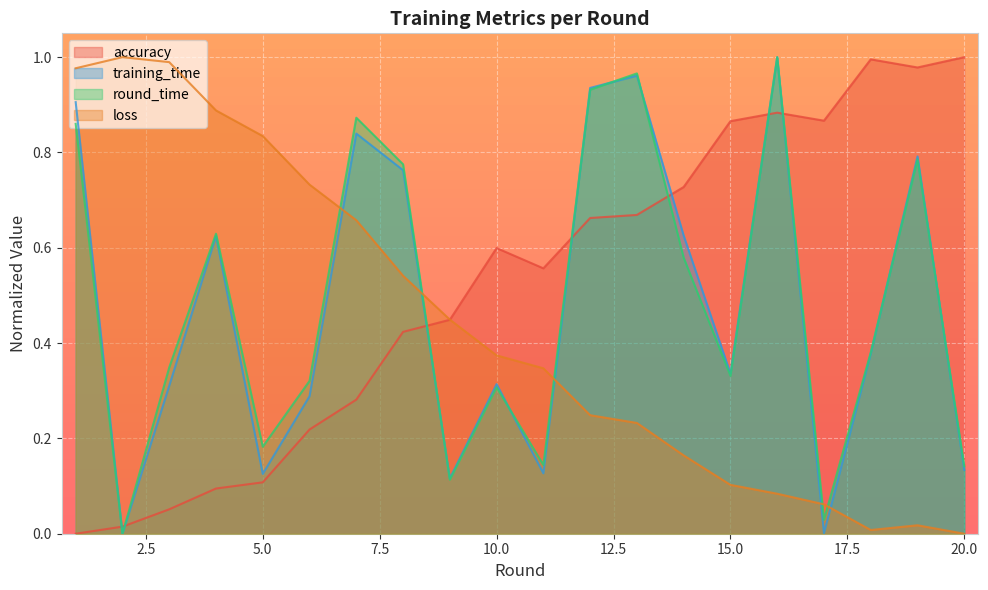

What is the sum of the accuracy values at 5 and 2?

0.1